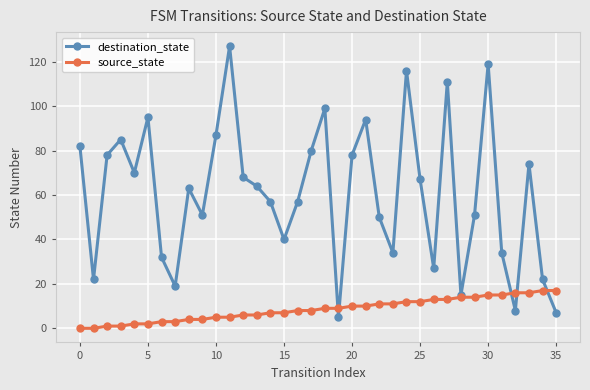

What is the value of the source_state point at the 19th from the left?

9